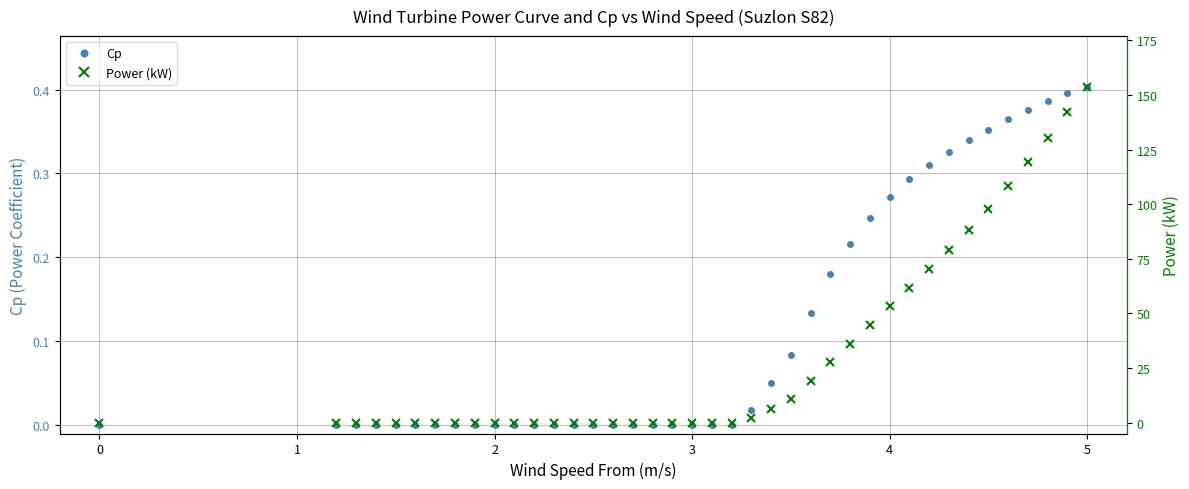

What is the sum of all Power (kW) values?

1250.9